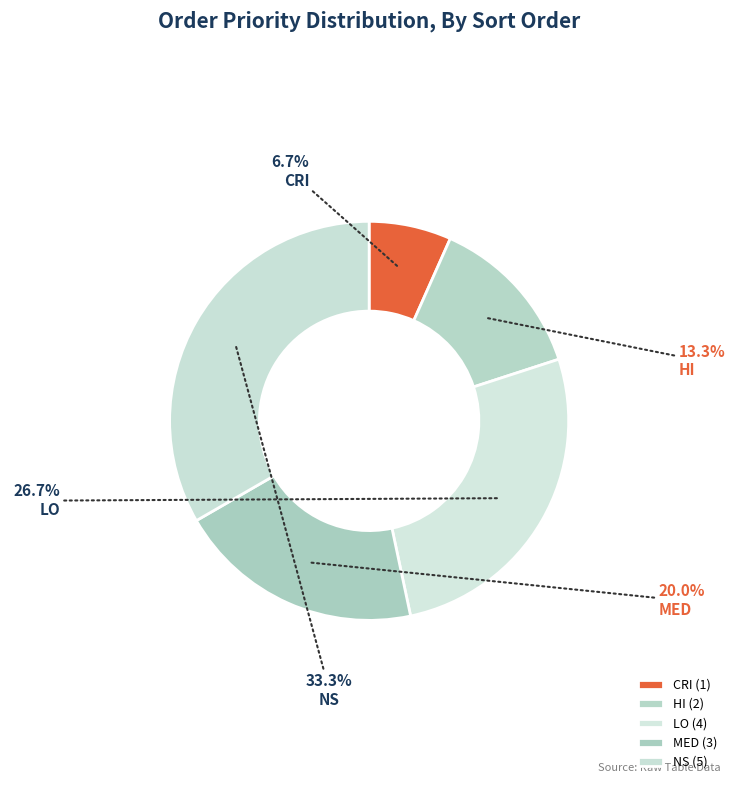

What is the smallest slice in the pie chart?

CRI